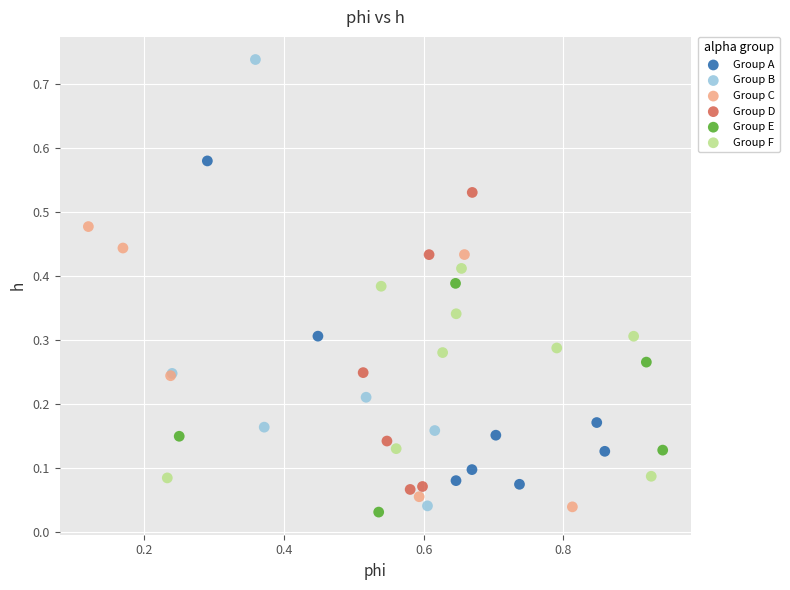

What are all the series names shown in the legend?

Group A, Group B, Group C, Group D, Group E, Group F